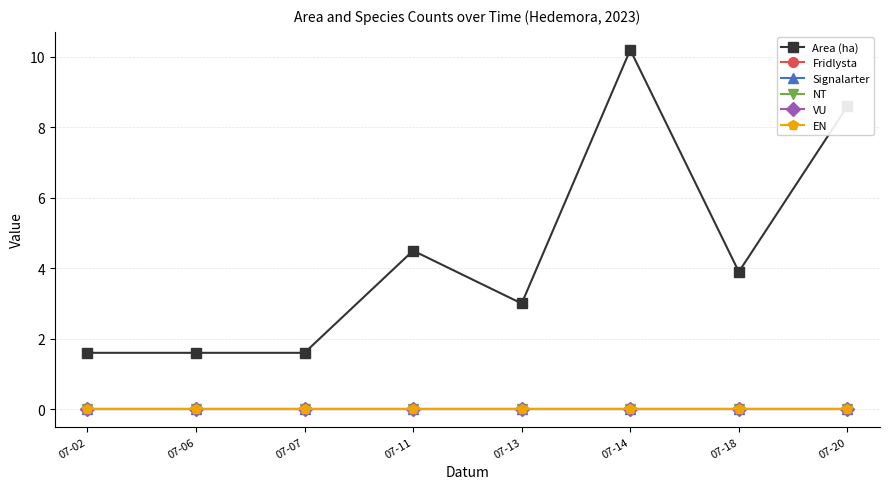

Does the chart have visible grid lines?

Yes